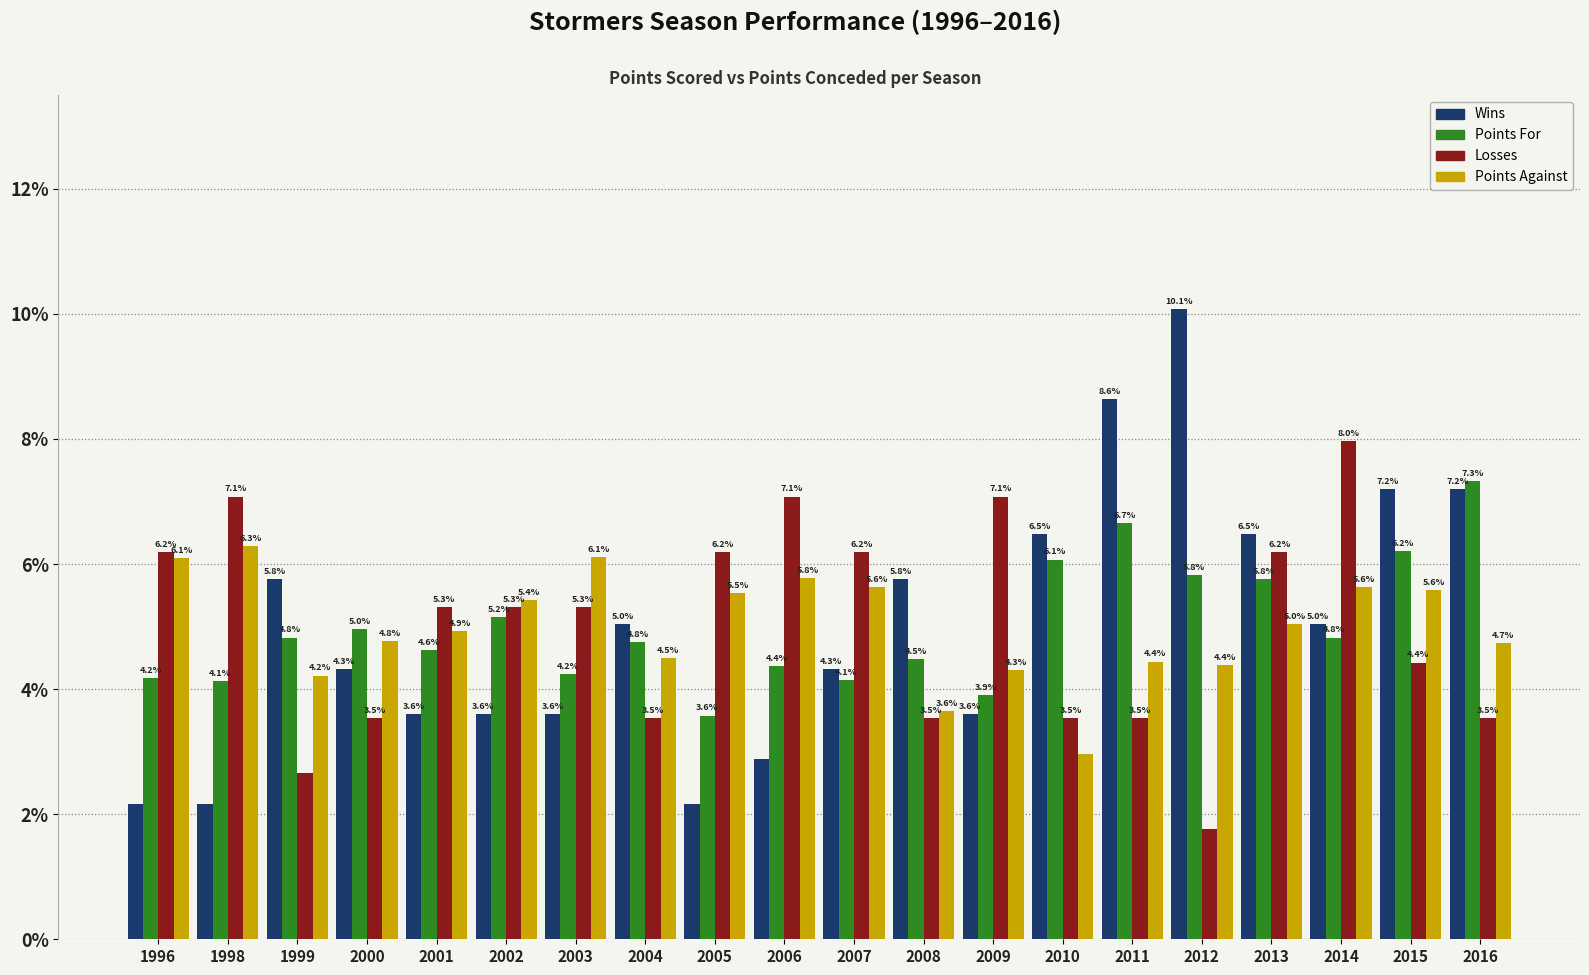

Which category has the highest value across all series?

2012